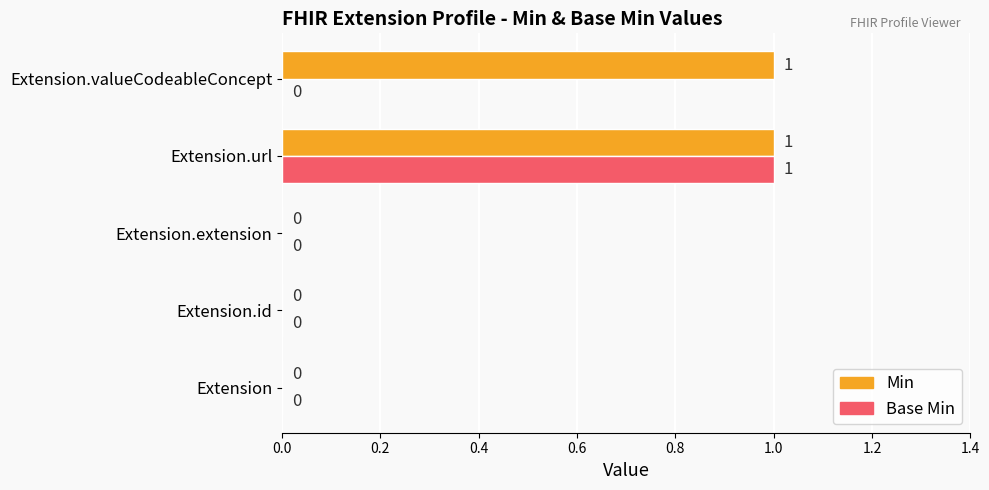

Which series has the largest total across all categories?

Min